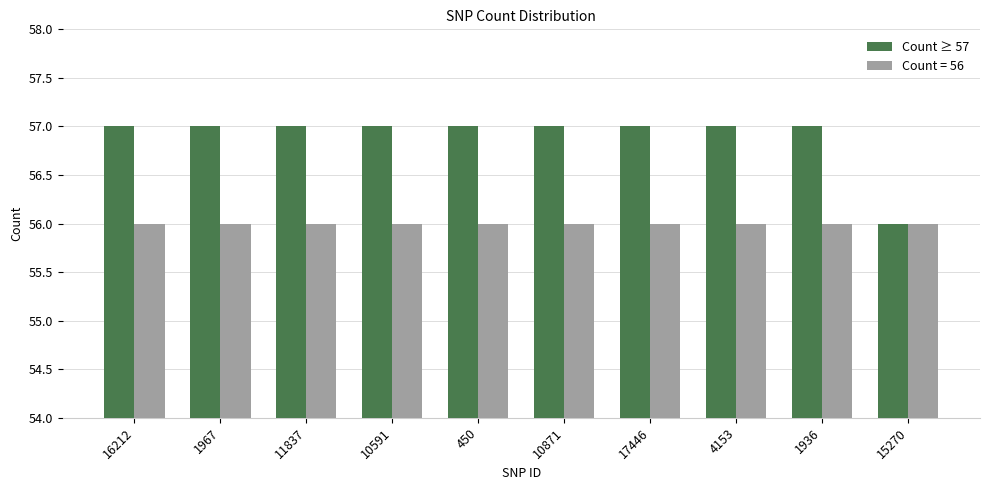

Is it true that Count ≥ 57 equals 102 at 4153?

False